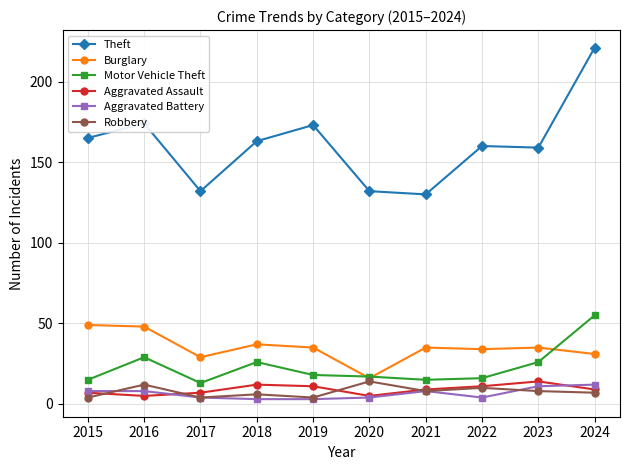

What is the highest value of the Theft series?

221